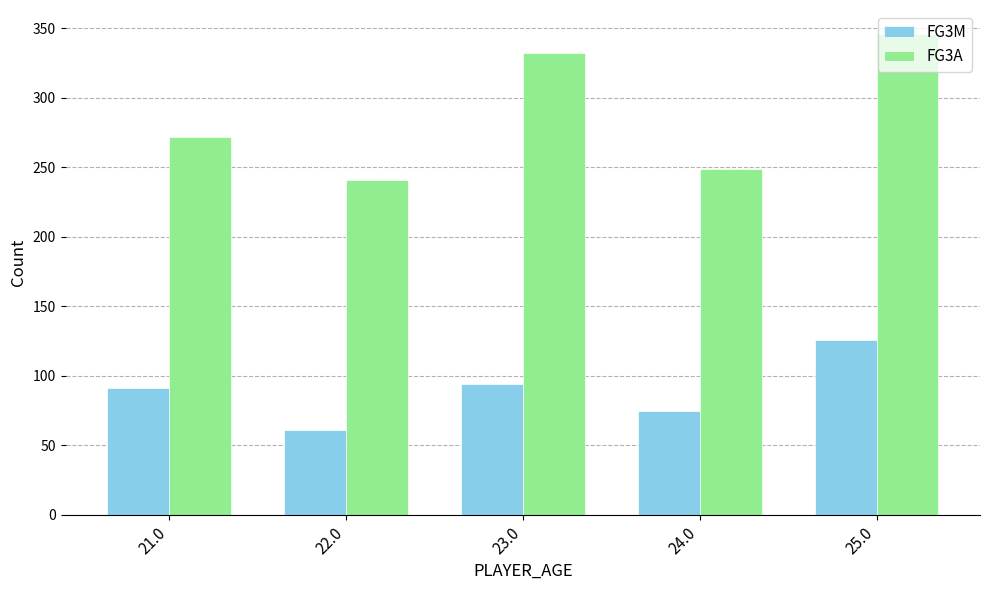

How many data points in FG3A are less than 272?

2